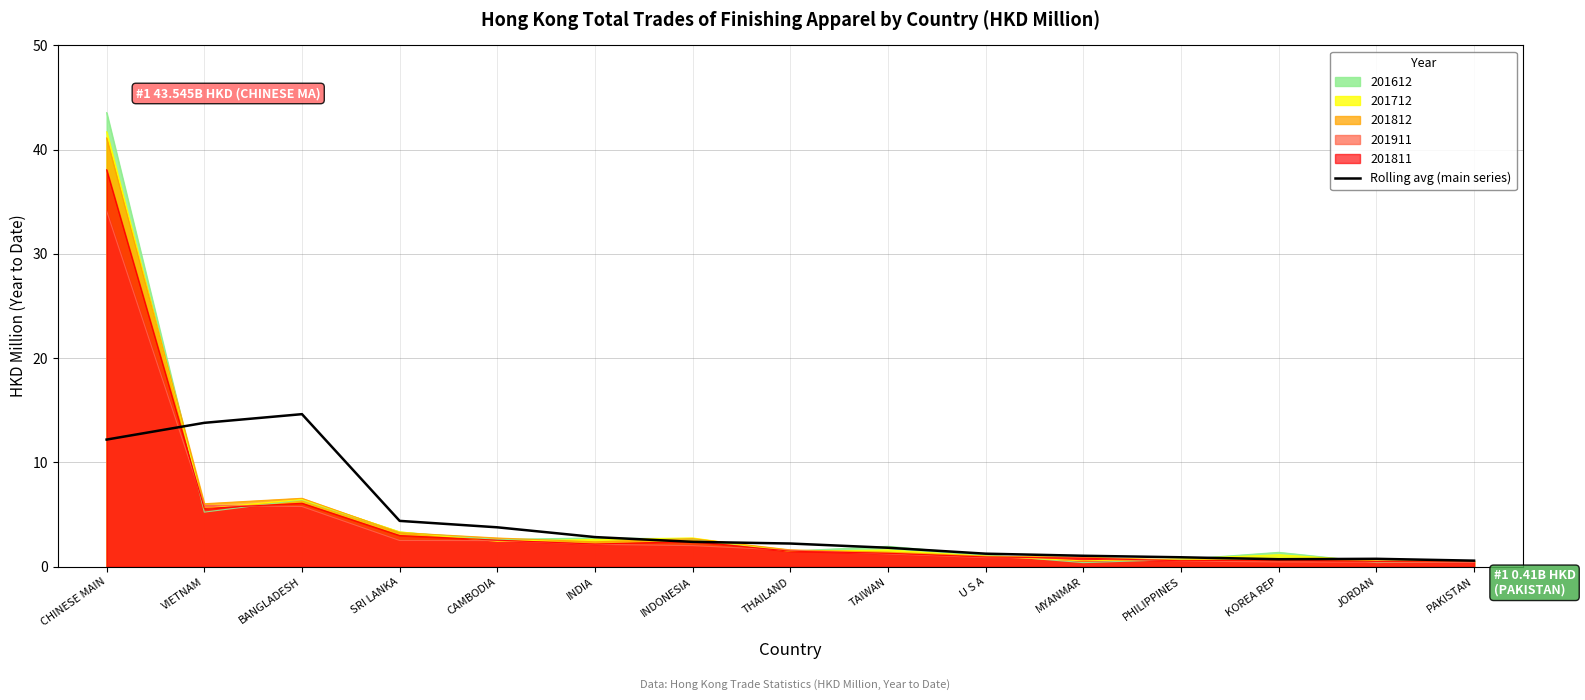

What is the change in value from INDIA to KOREA REP?

-2.1